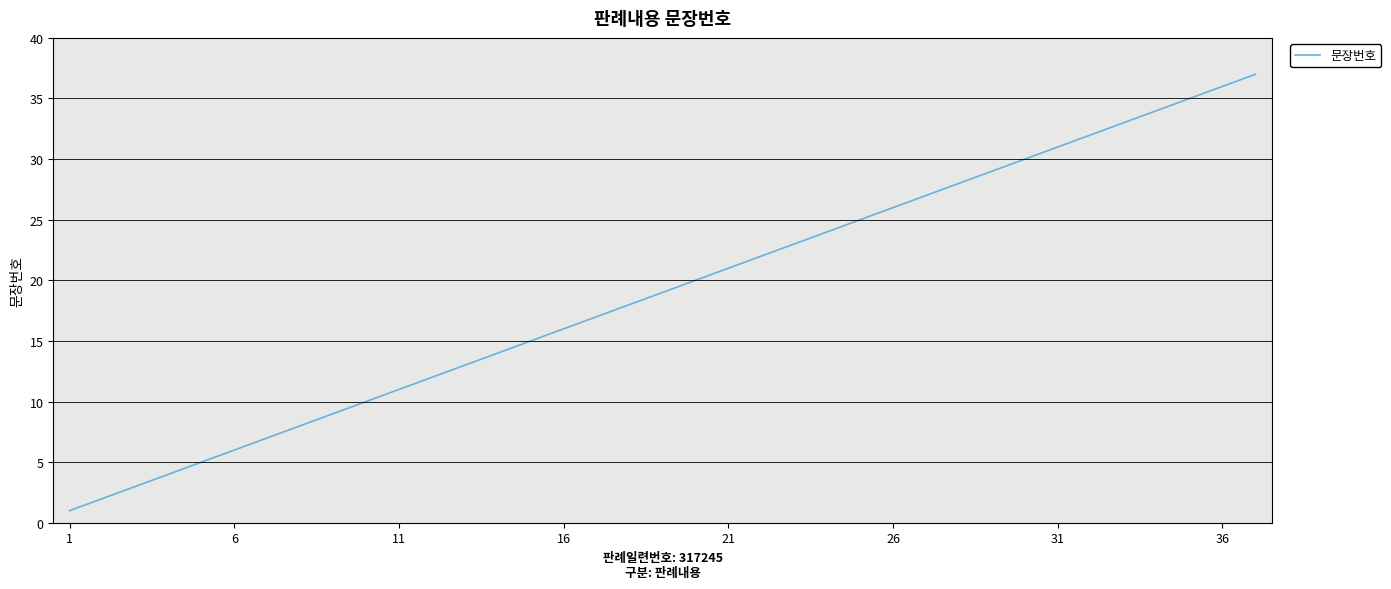

True or false: the data has more than 1 interior local peaks.

False